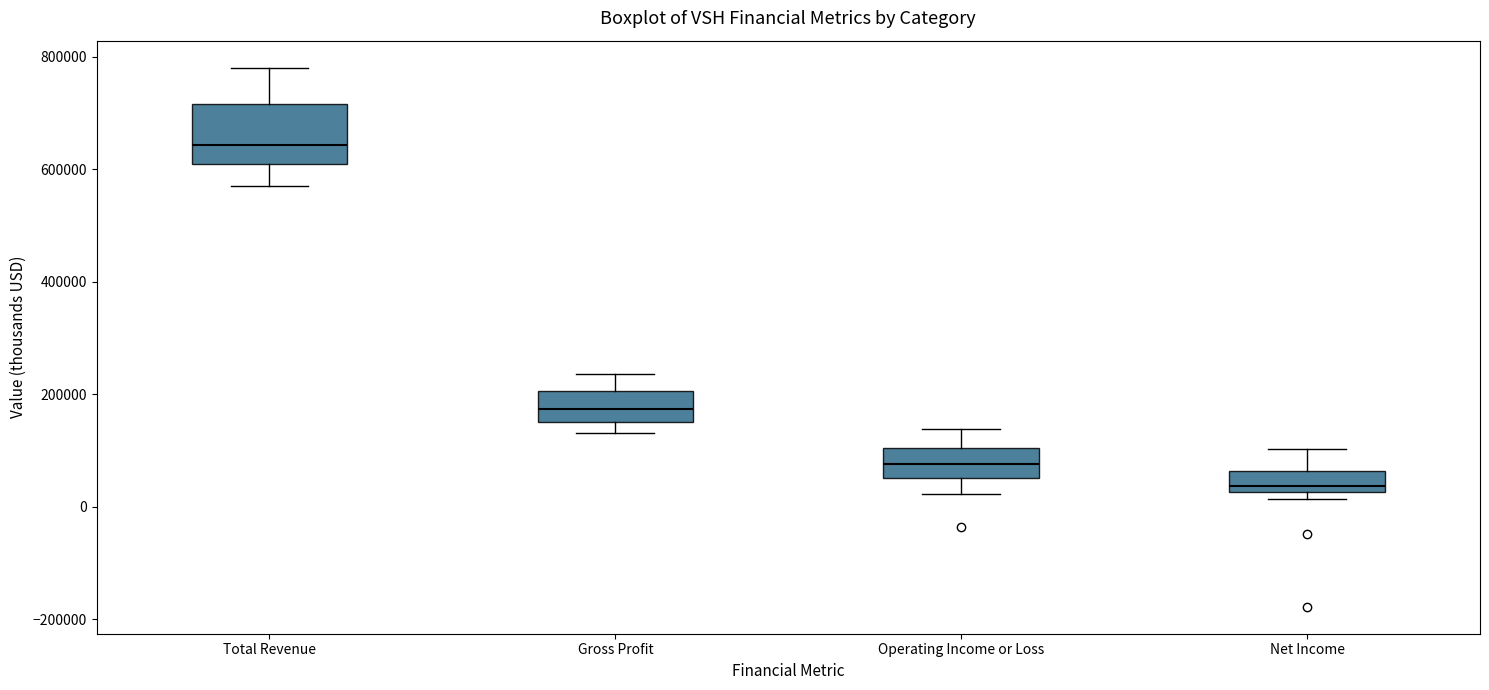

Where is the lower edge of the box for Total Revenue on the y-axis? The values are not printed on the chart, so give them approximately, as read against the axis.

600000